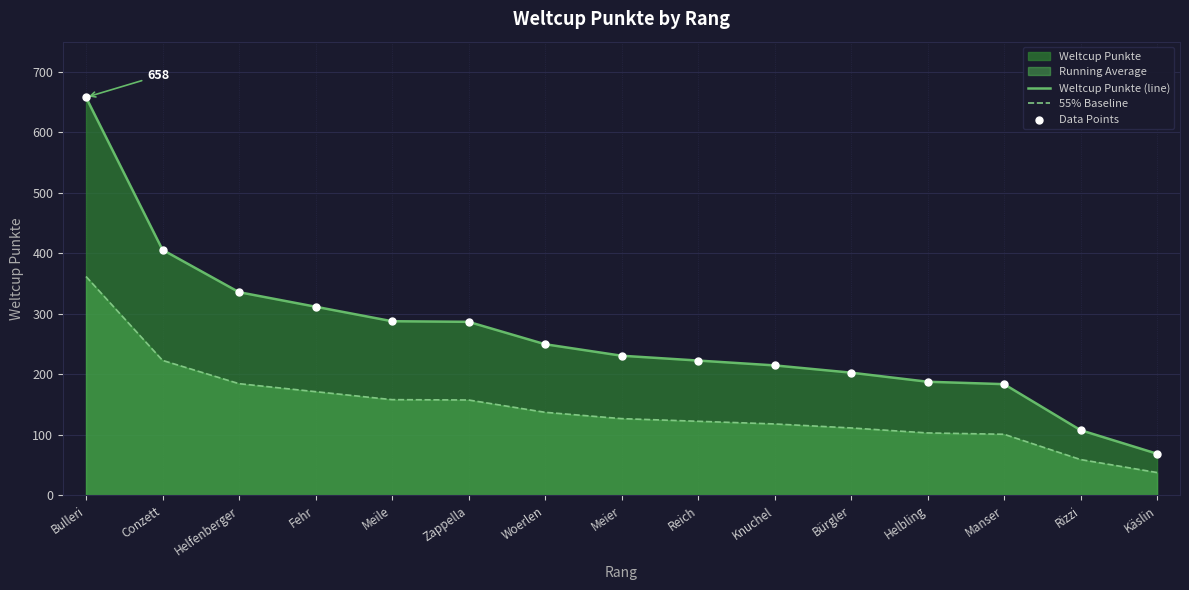

Is the value of Weltcup Punkte (line) at Käslin greater than the value of 55% Baseline at Meile?

No